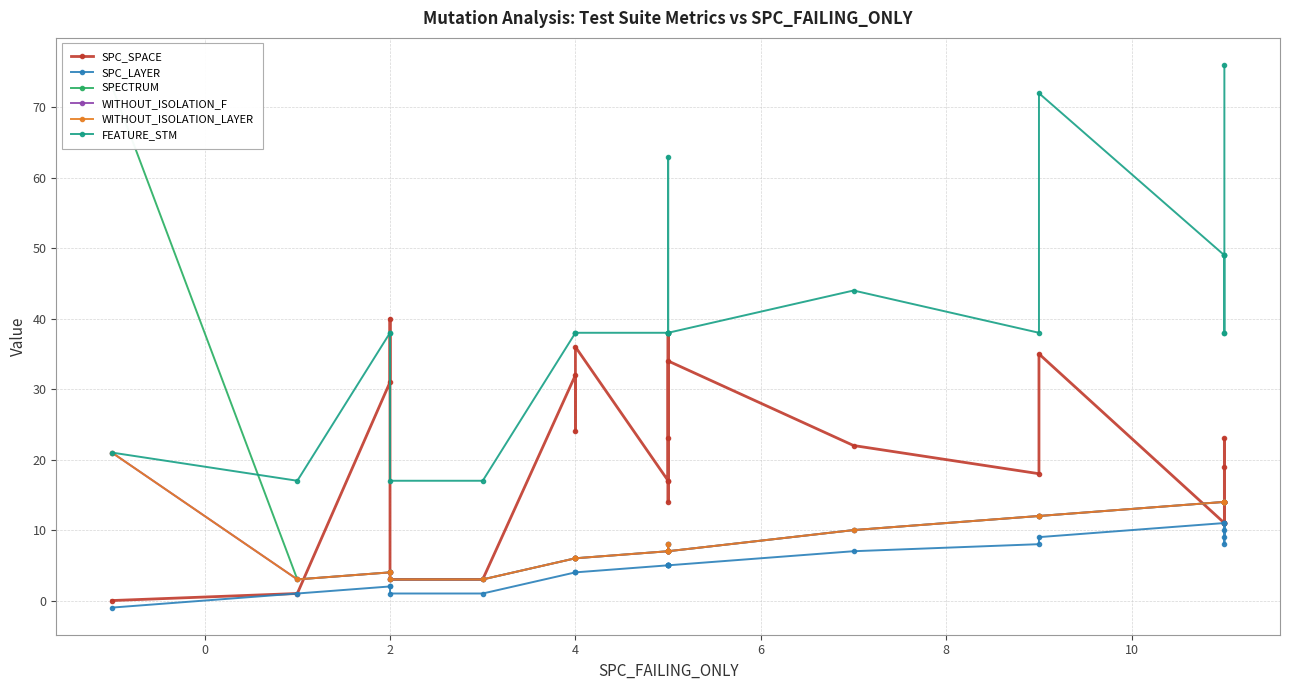

True or false: SPC_SPACE has more than 0 points higher than both neighbors.

True